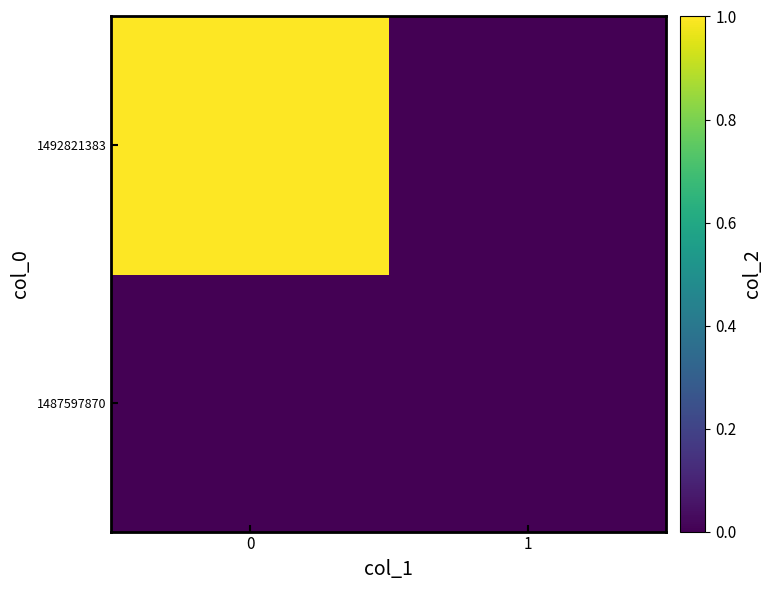

Count the number of data series in this chart.

2